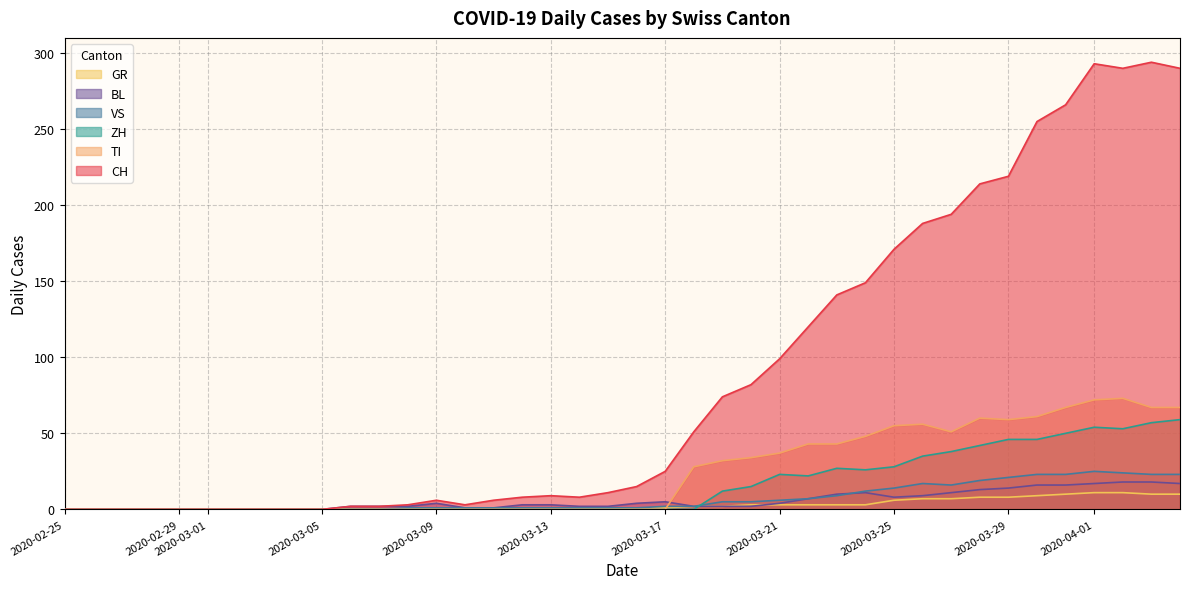

The value of ZH at 2020-02-25 is 0. True or false?

True